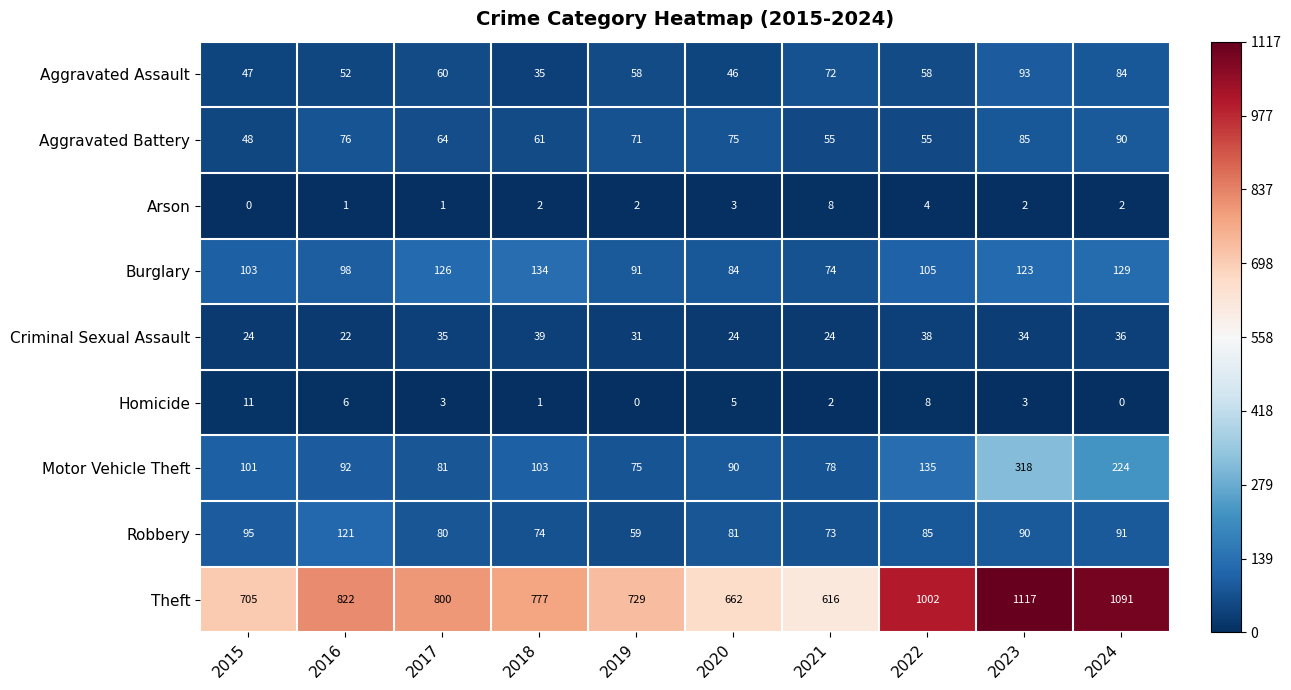

Between 2015 and 2023, which series saw the biggest shift?

Theft